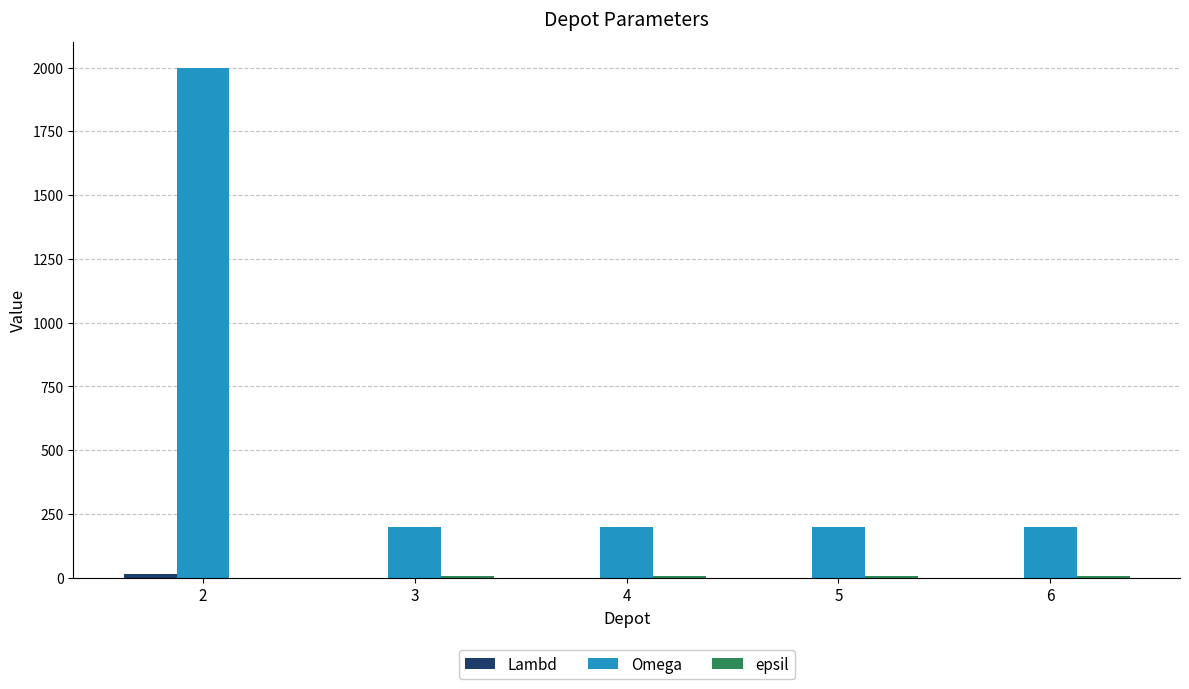

Between 2 and 6, which series saw the biggest shift?

Omega